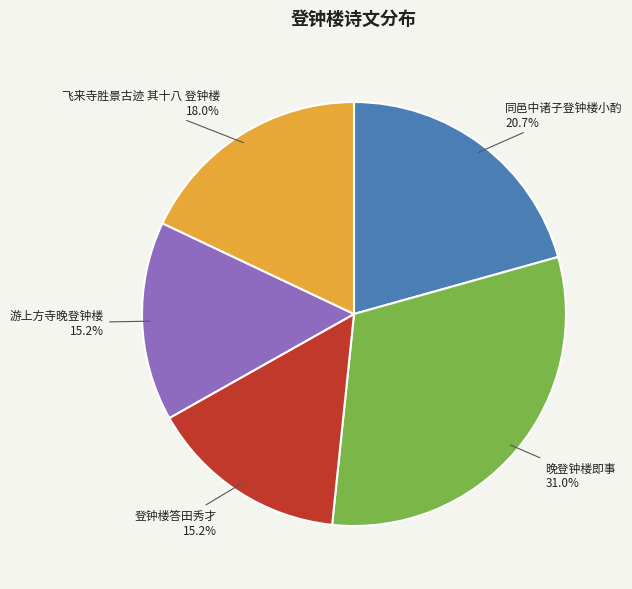

Which category has the biggest portion of the pie?

晚登钟楼即事